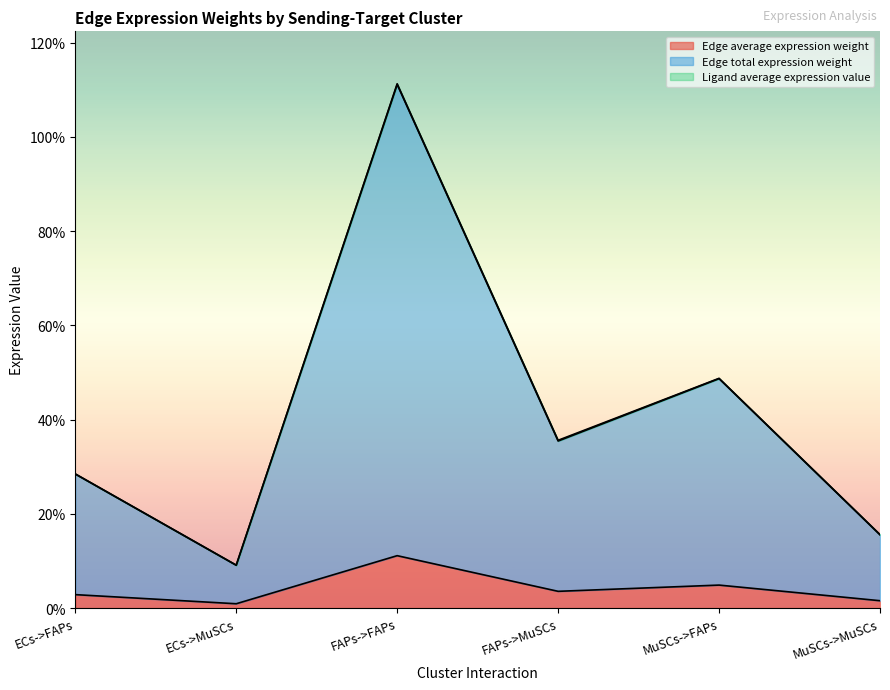

True or false: Edge average expression weight has more than 0 points higher than both neighbors.

True